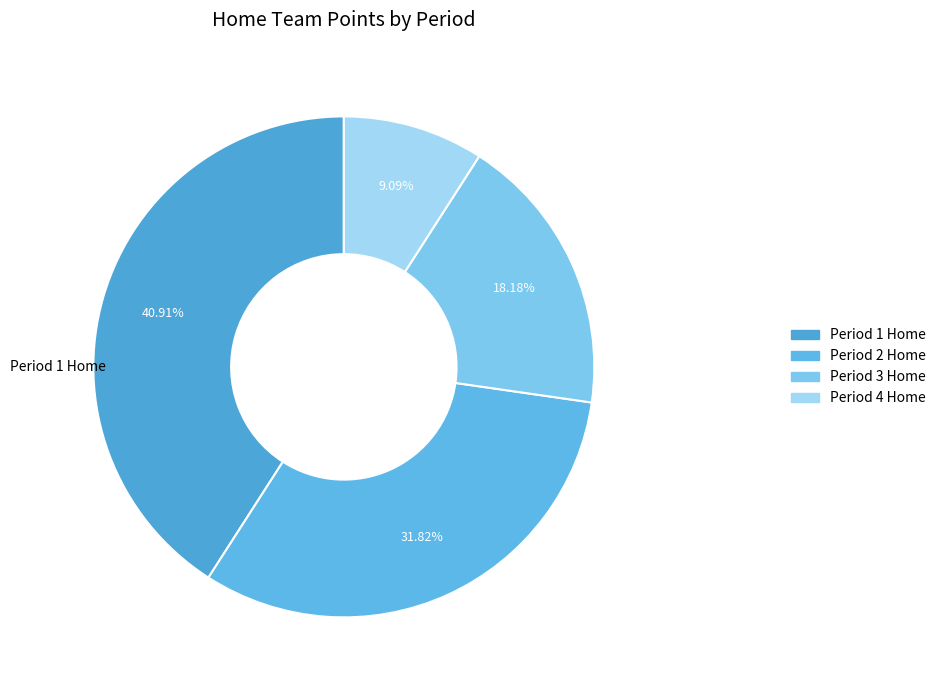

How many slices are in this pie chart?

4